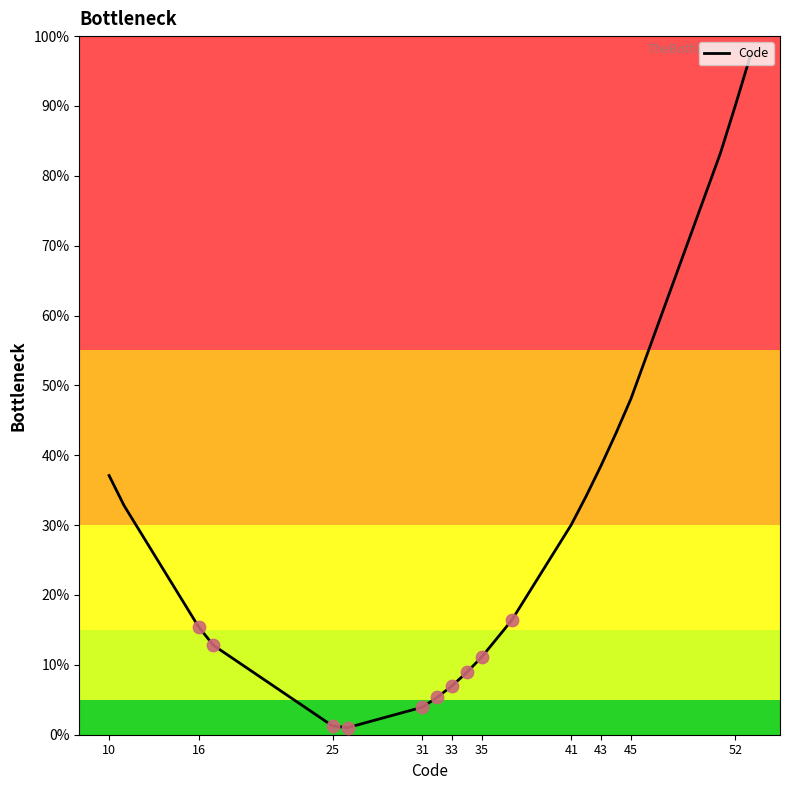

What is the greatest value displayed?

97.1